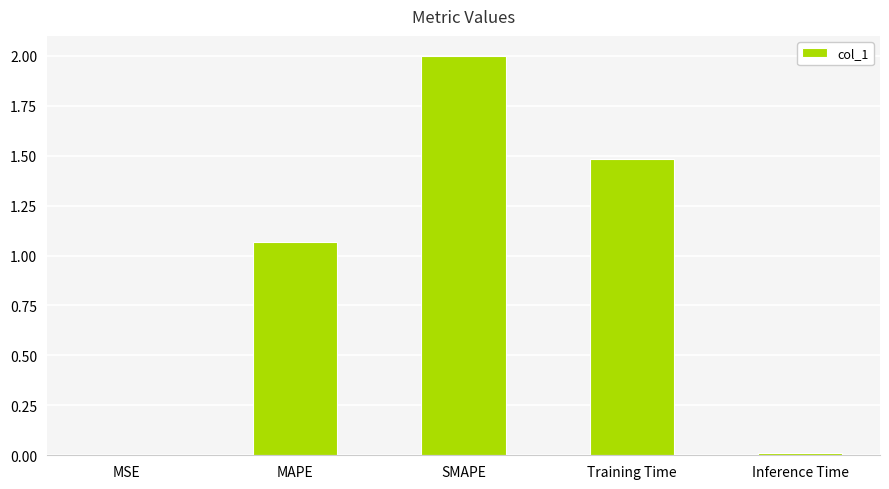

What is the sum of all values?

4.6